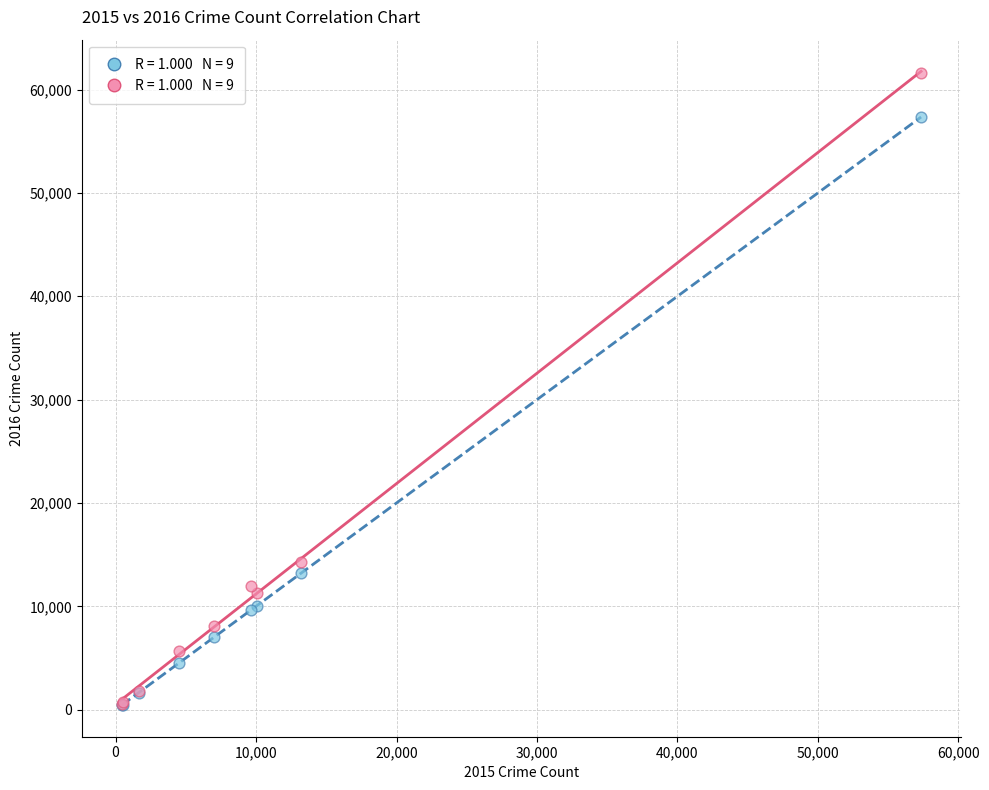

Across all series, what Y value is closest to 31032?

14289